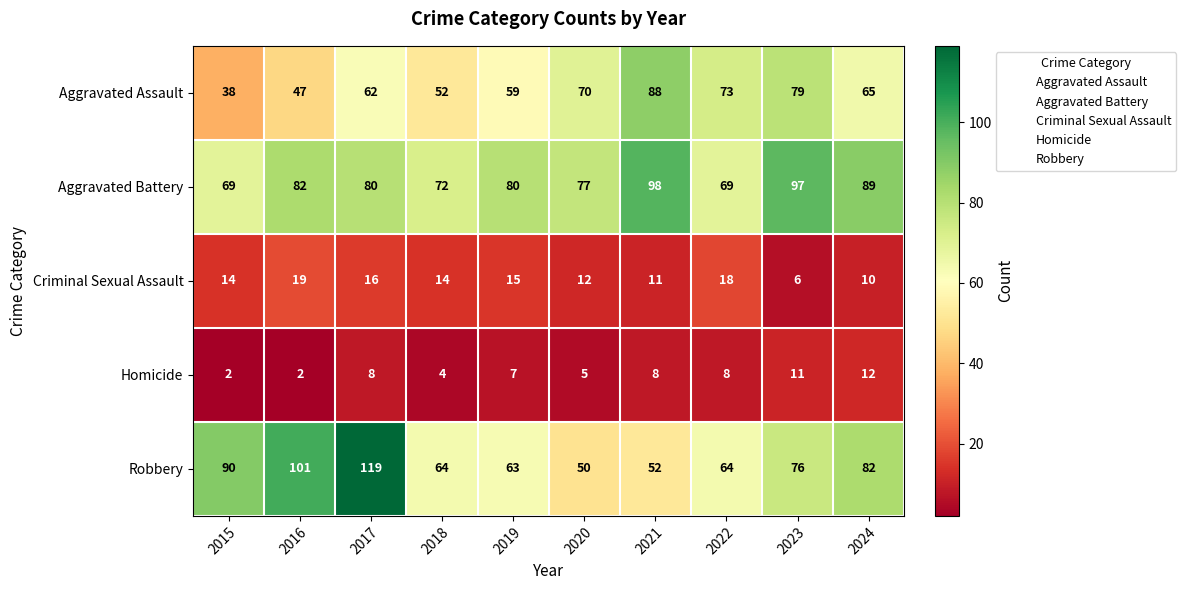

What is the difference between the Aggravated Battery values at 2018 and 2021?

26